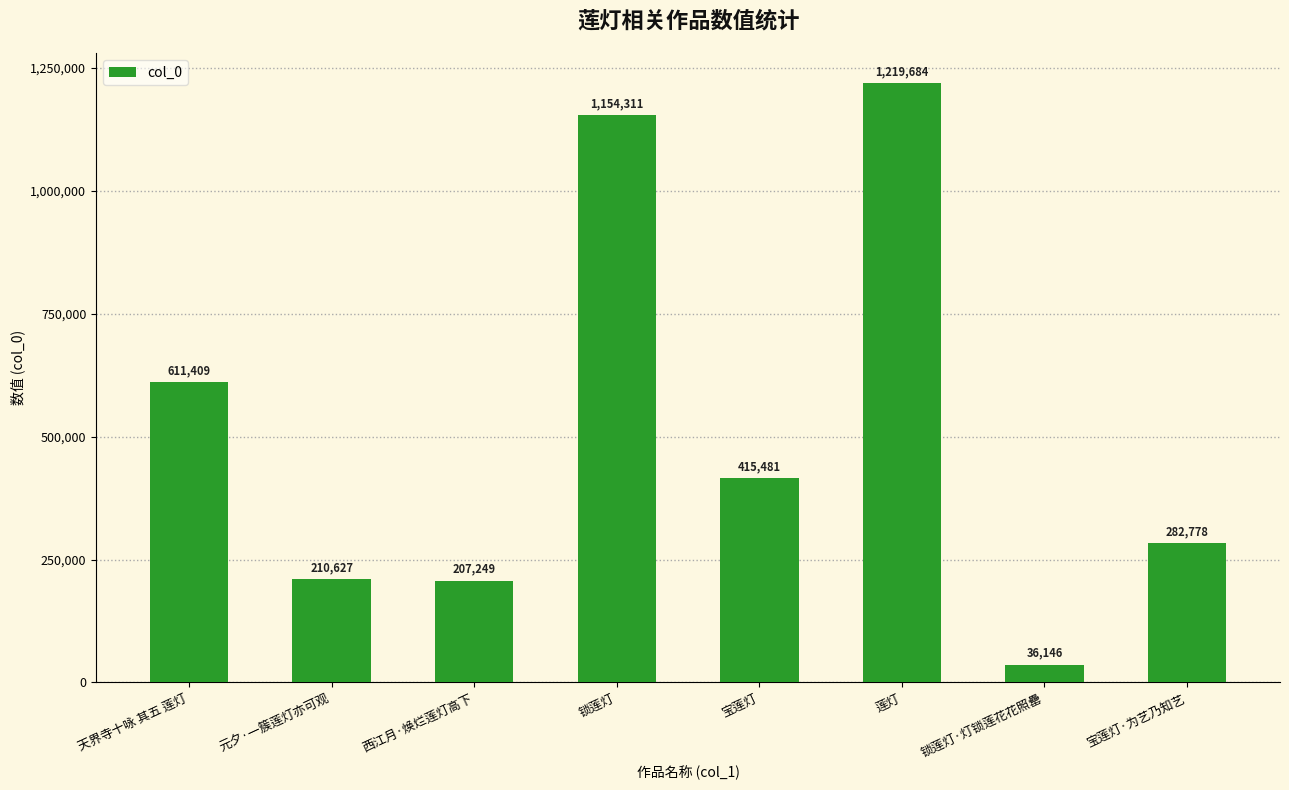

What is the ratio of the value at 莲灯 to the value at 天界寺十咏 其五 莲灯?

2.0